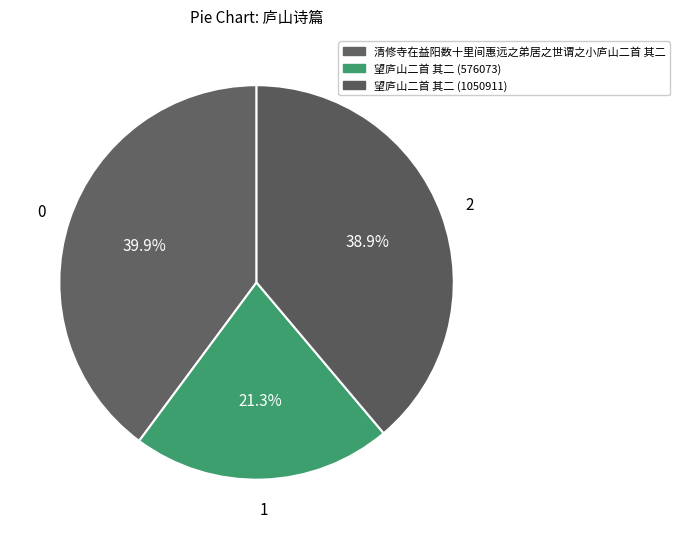

To the nearest percent, what is the difference between the largest and smallest slice percentages?

19%